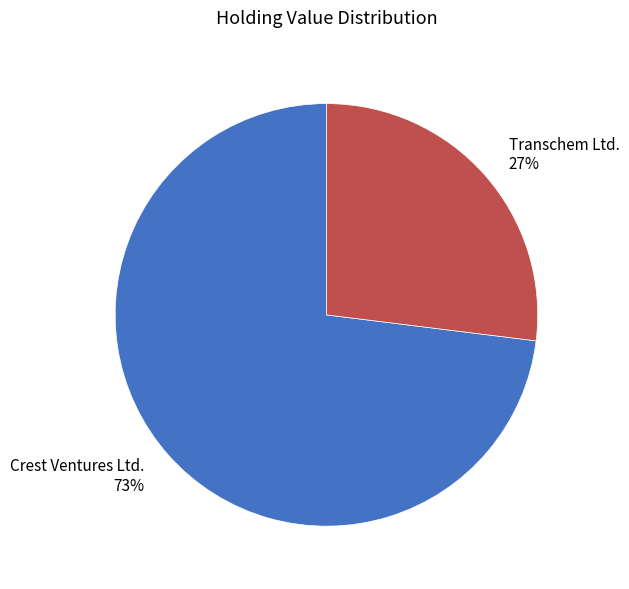

To the nearest percent, what percentage of the pie is Crest Ventures Ltd.?

73%